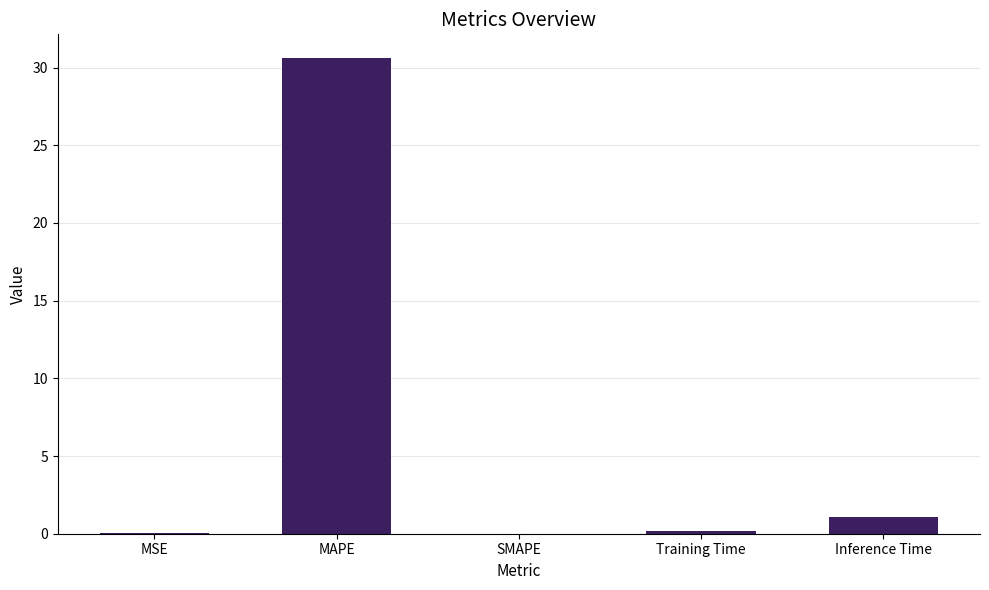

What is the change in value from MSE to MAPE?

+30.6